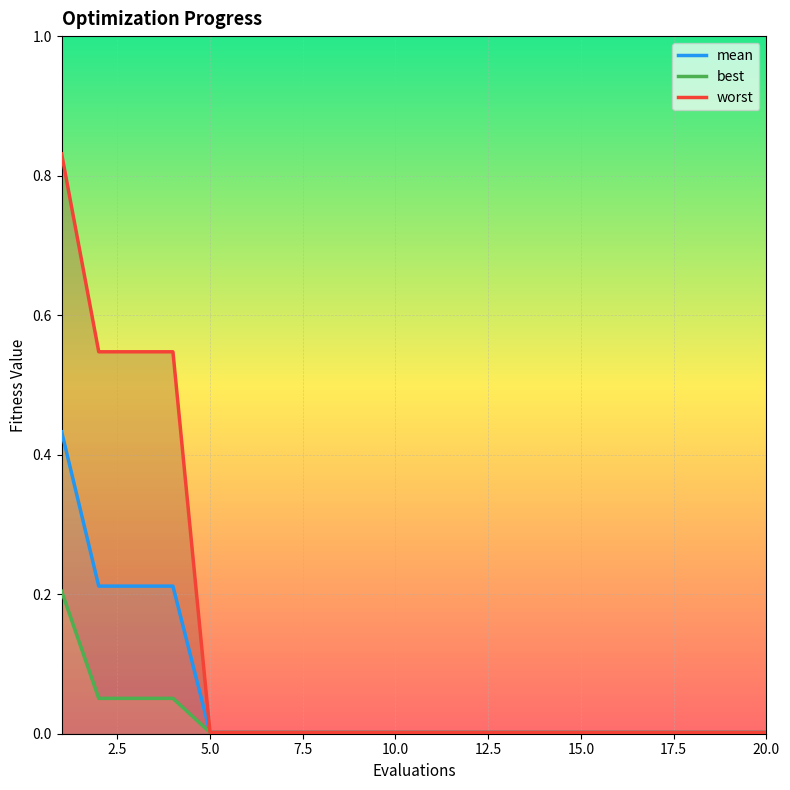

What are all the series names shown in the legend?

mean, best, worst